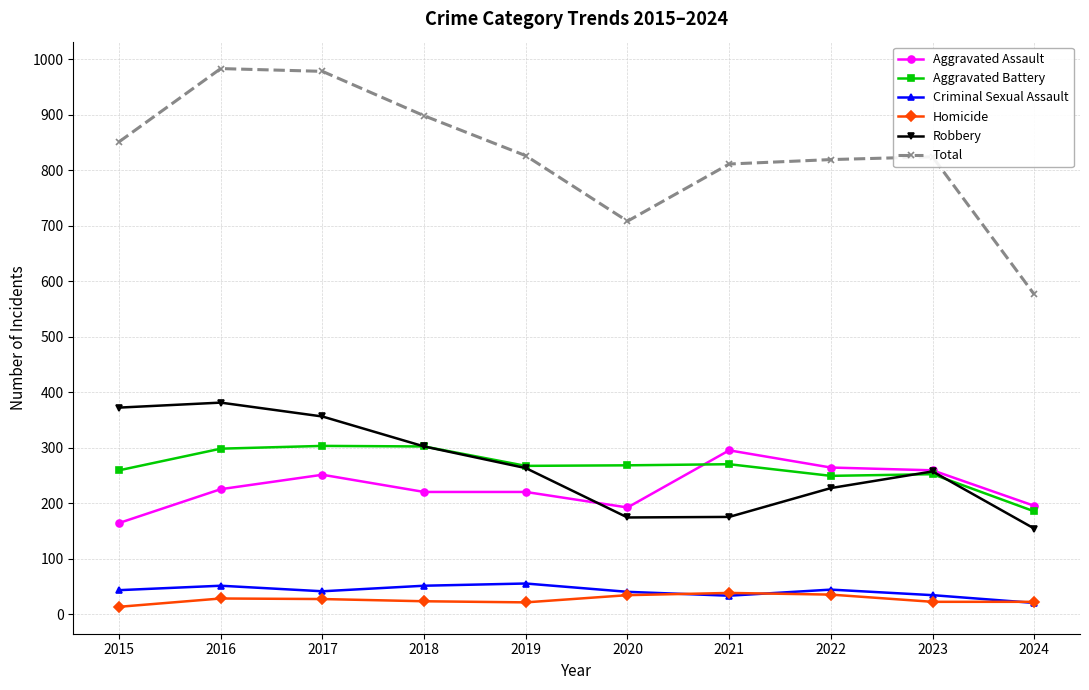

Rank the series at 2022 from lowest to highest value.

Homicide, Criminal Sexual Assault, Robbery, Aggravated Battery, Aggravated Assault, Total